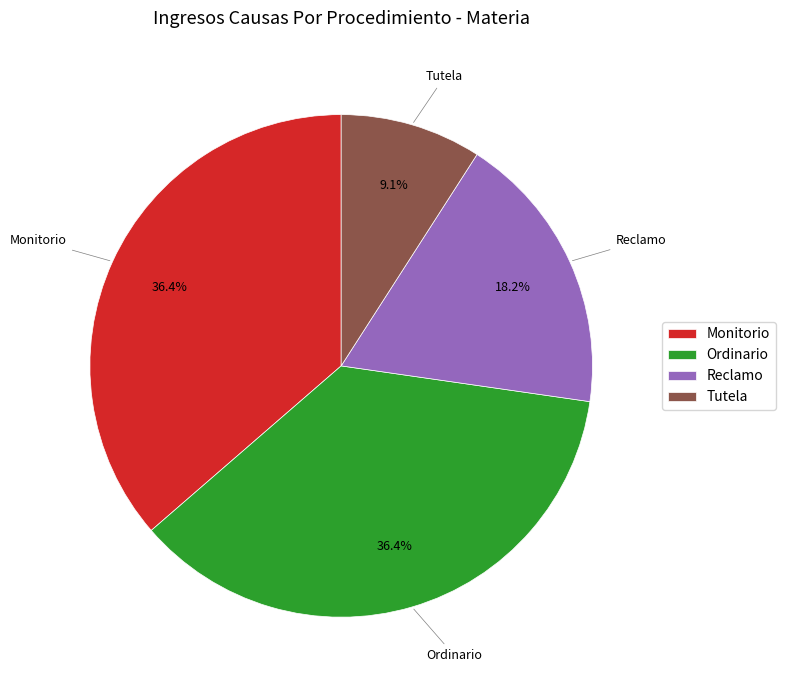

Is Ordinario the majority of the pie?

No